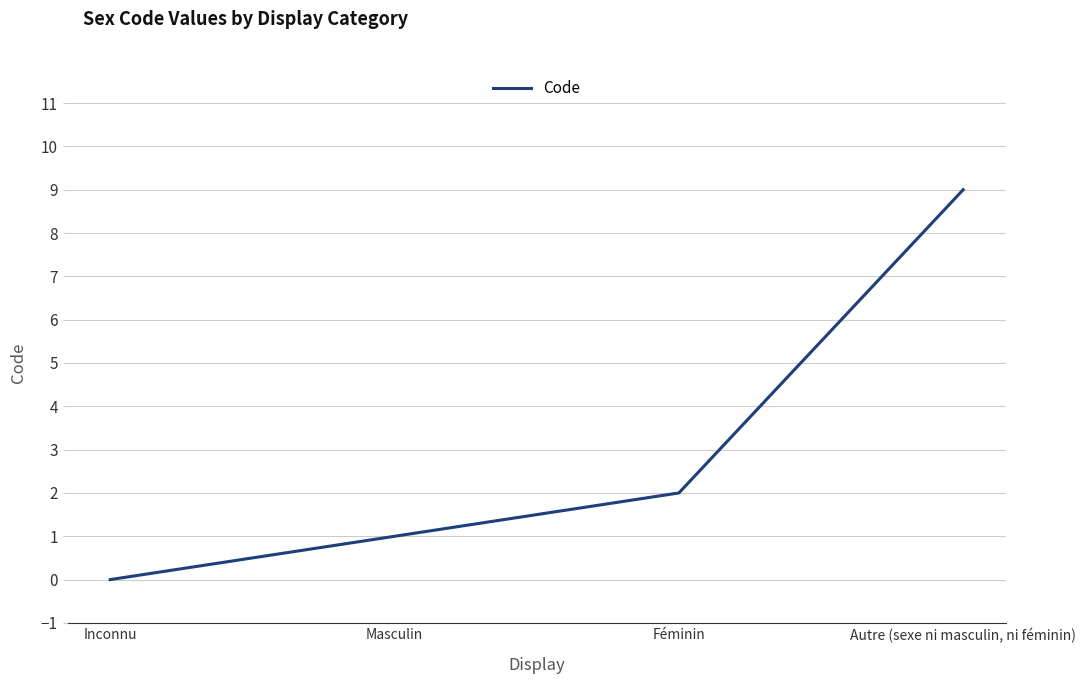

List the labels in order of value, smallest first.

Inconnu, Masculin, Féminin, Autre (sexe ni masculin, ni féminin)